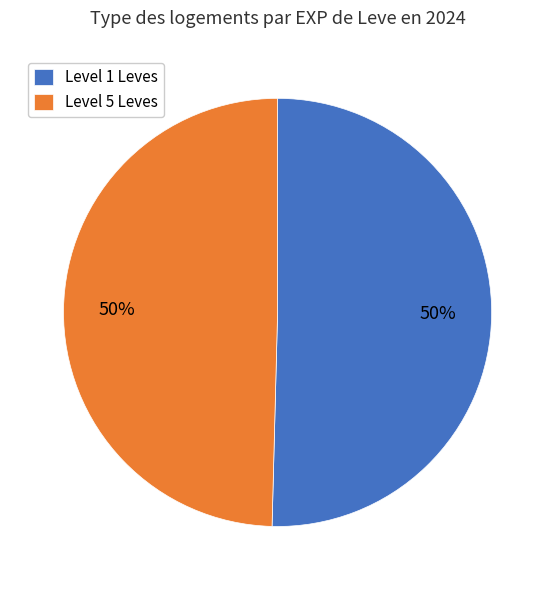

Is it true that Level 5 Leves is 50% of the pie?

True